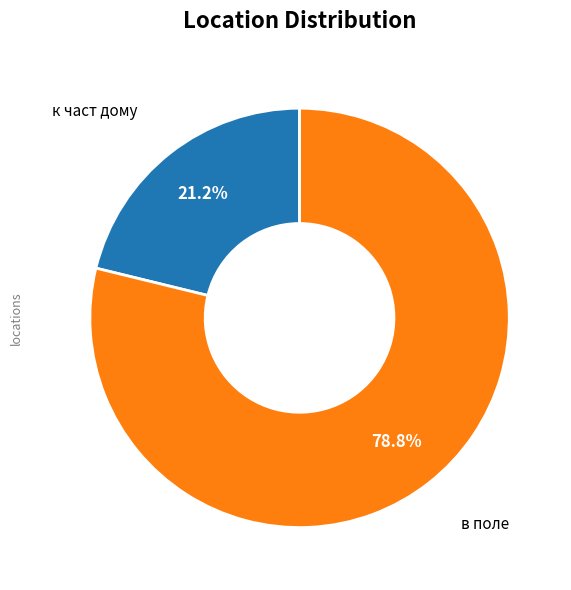

Does any single category account for the majority?

Yes